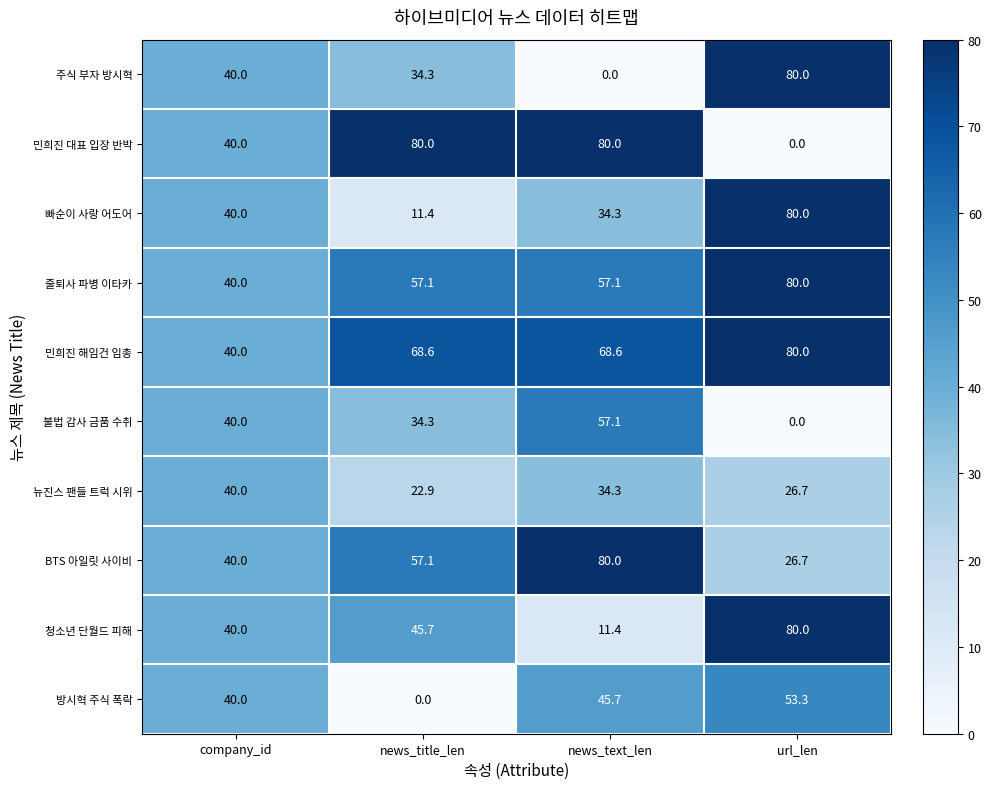

True or false: 청소년 단월드 피해 has a value of 11.4 at news_text_len.

True